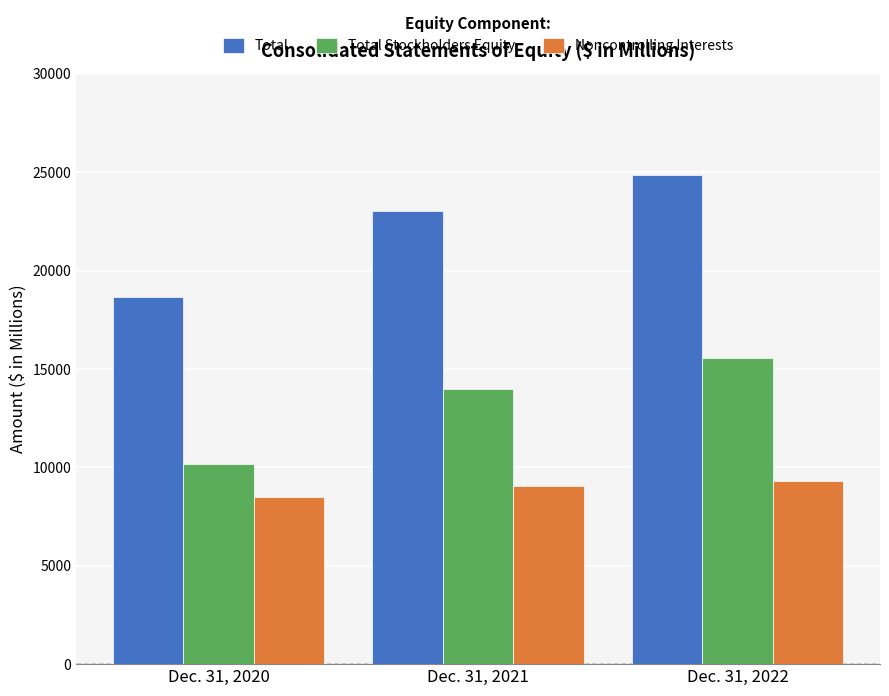

What is the maximum value for Total Stockholders Equity?

15555